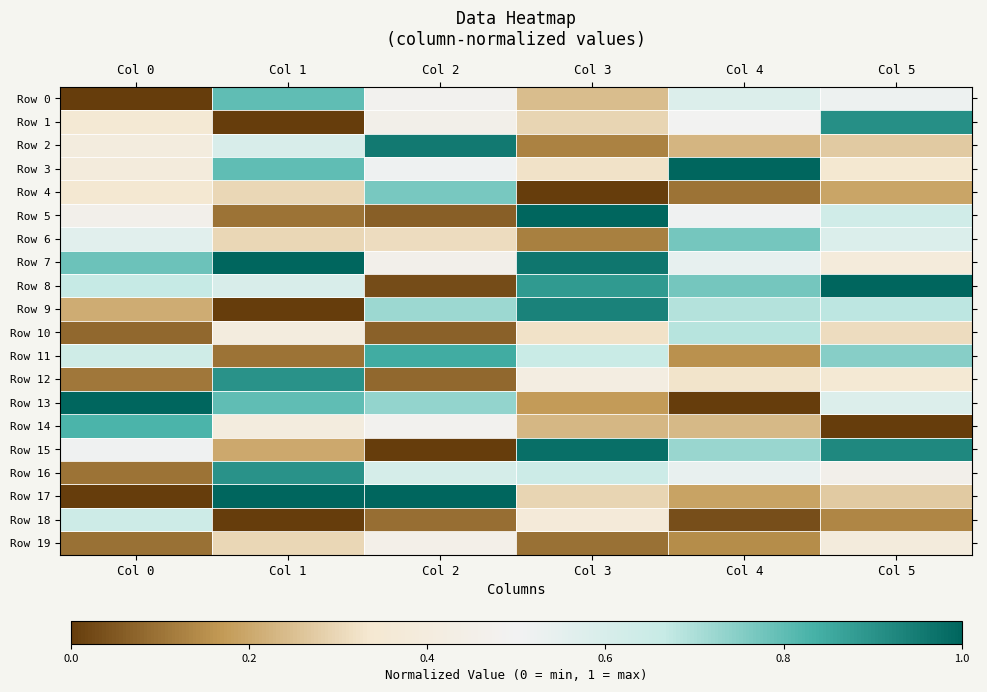

Reading right to left, extract all data points from this chart.

Row 0: Col 5=0.5	Col 4=0.6	Col 3=0.2	Col 2=0.5	Col 1=0.8	Col 0=0.0
Row 1: Col 5=0.9	Col 4=0.5	Col 3=0.3	Col 2=0.5	Col 1=0.0	Col 0=0.4
Row 2: Col 5=0.3	Col 4=0.2	Col 3=0.1	Col 2=1.0	Col 1=0.6	Col 0=0.4
Row 3: Col 5=0.3	Col 4=1.0	Col 3=0.3	Col 2=0.5	Col 1=0.8	Col 0=0.4
Row 4: Col 5=0.2	Col 4=0.1	Col 3=0.0	Col 2=0.8	Col 1=0.3	Col 0=0.3
Row 5: Col 5=0.6	Col 4=0.5	Col 3=1.0	Col 2=0.1	Col 1=0.1	Col 0=0.5
Row 6: Col 5=0.6	Col 4=0.8	Col 3=0.1	Col 2=0.3	Col 1=0.3	Col 0=0.6
Row 7: Col 5=0.4	Col 4=0.5	Col 3=1.0	Col 2=0.5	Col 1=1.0	Col 0=0.8
Row 8: Col 5=1.0	Col 4=0.8	Col 3=0.9	Col 2=0.0	Col 1=0.6	Col 0=0.7
Row 9: Col 5=0.7	Col 4=0.7	Col 3=0.9	Col 2=0.7	Col 1=0.0	Col 0=0.2
Row 10: Col 5=0.3	Col 4=0.7	Col 3=0.3	Col 2=0.1	Col 1=0.4	Col 0=0.1
Row 11: Col 5=0.7	Col 4=0.2	Col 3=0.7	Col 2=0.8	Col 1=0.1	Col 0=0.6
Row 12: Col 5=0.4	Col 4=0.3	Col 3=0.4	Col 2=0.1	Col 1=0.9	Col 0=0.1
Row 13: Col 5=0.6	Col 4=0.0	Col 3=0.2	Col 2=0.7	Col 1=0.8	Col 0=1.0
Row 14: Col 5=0.0	Col 4=0.2	Col 3=0.2	Col 2=0.5	Col 1=0.4	Col 0=0.8
Row 15: Col 5=0.9	Col 4=0.7	Col 3=1.0	Col 2=0.0	Col 1=0.2	Col 0=0.5
Row 16: Col 5=0.5	Col 4=0.5	Col 3=0.6	Col 2=0.6	Col 1=0.9	Col 0=0.1
Row 17: Col 5=0.3	Col 4=0.2	Col 3=0.3	Col 2=1.0	Col 1=1.0	Col 0=0.0
Row 18: Col 5=0.1	Col 4=0.0	Col 3=0.4	Col 2=0.1	Col 1=0.0	Col 0=0.6
Row 19: Col 5=0.4	Col 4=0.1	Col 3=0.1	Col 2=0.4	Col 1=0.3	Col 0=0.1